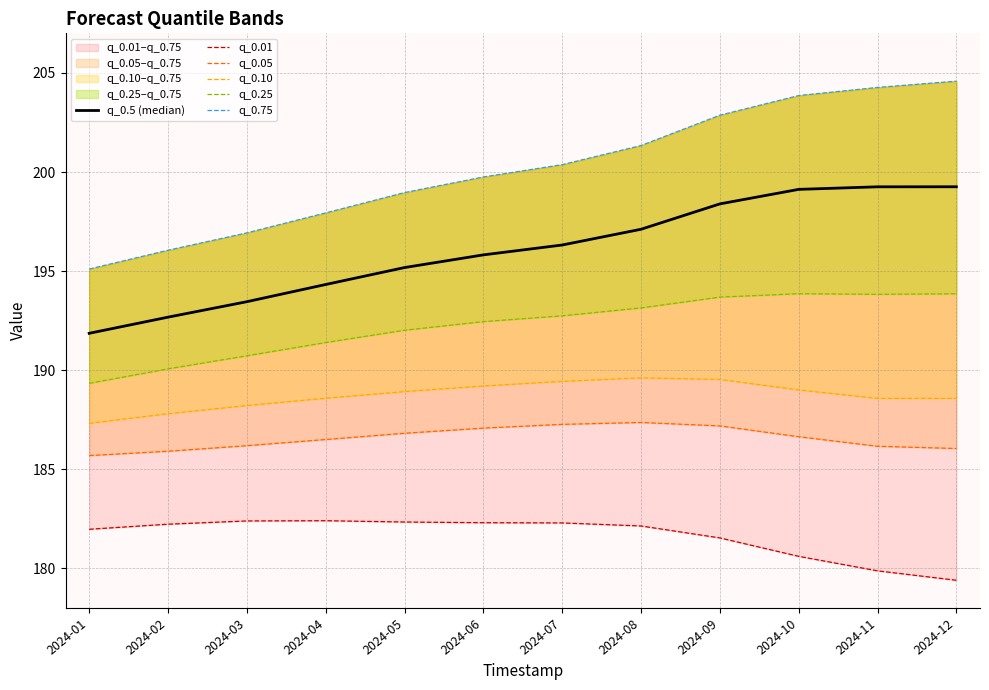

How many lines are shown in the chart?

6